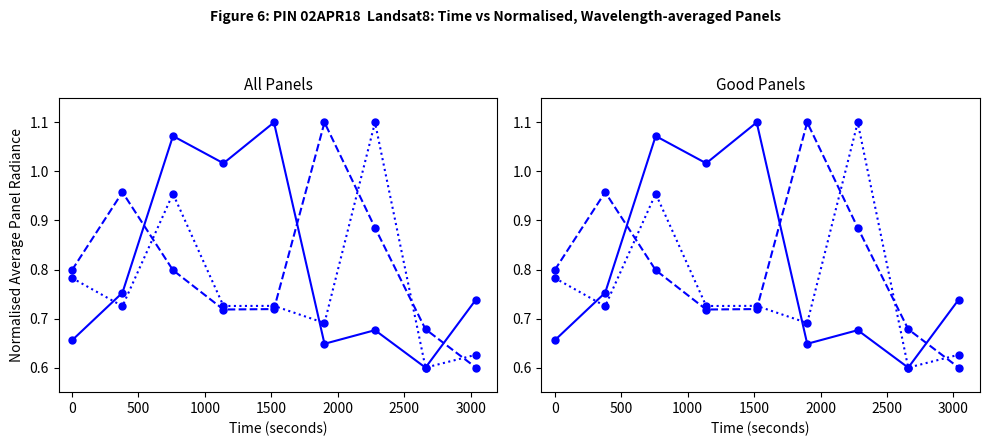

What is the difference between the highest and lowest values at 2500?

0.5